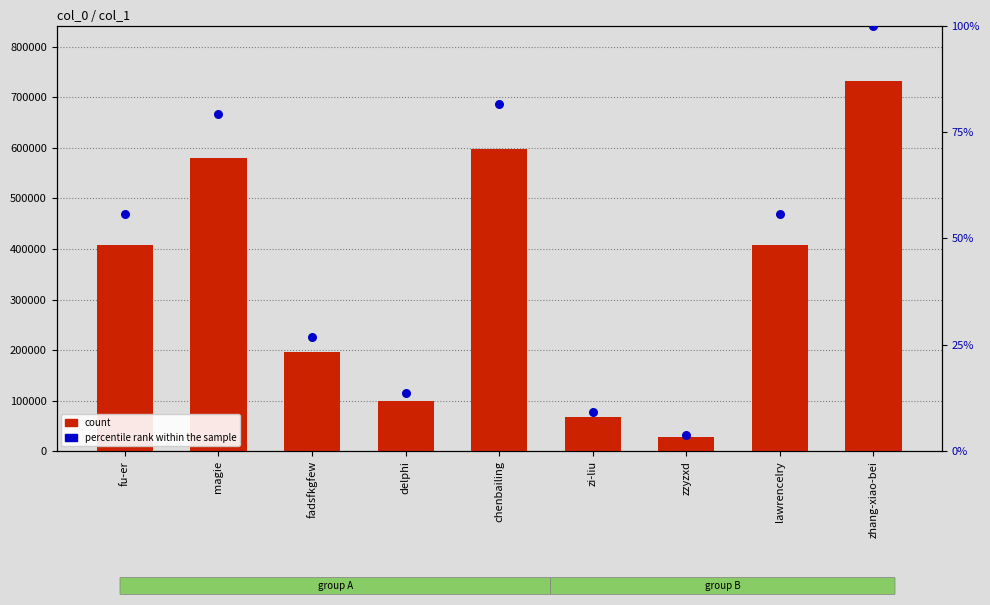

Which series has the largest Y range (max minus min)?

count